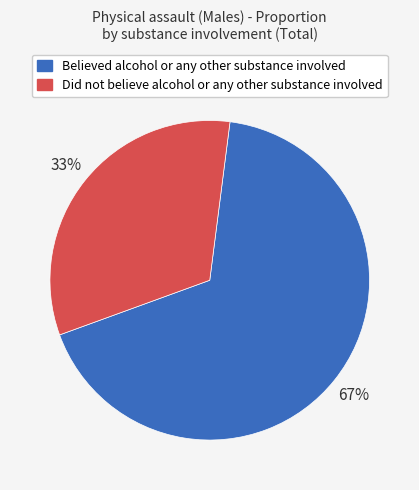

Is there a majority slice in this chart?

Yes